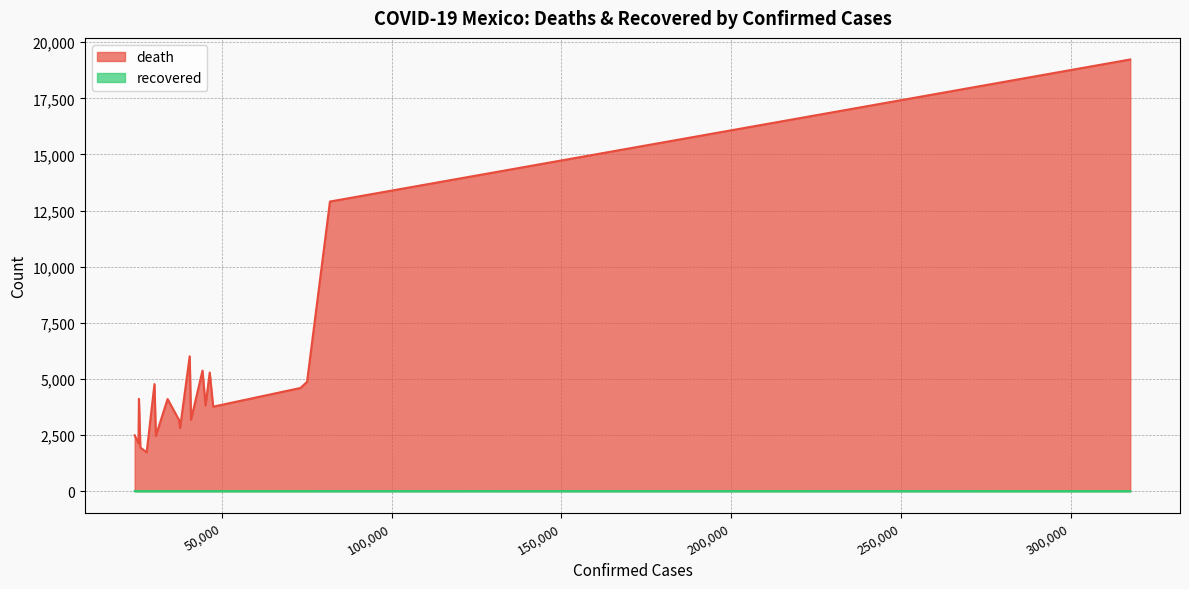

Is it true that death equals 4596 at Guanajuato?

True